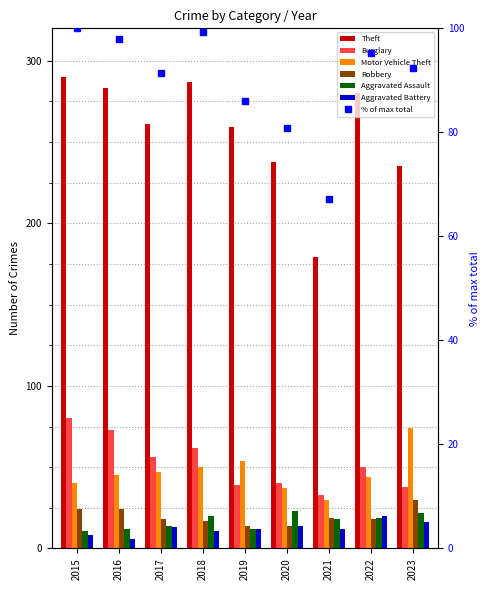

What value does the Aggravated Assault series have at 2016?

12